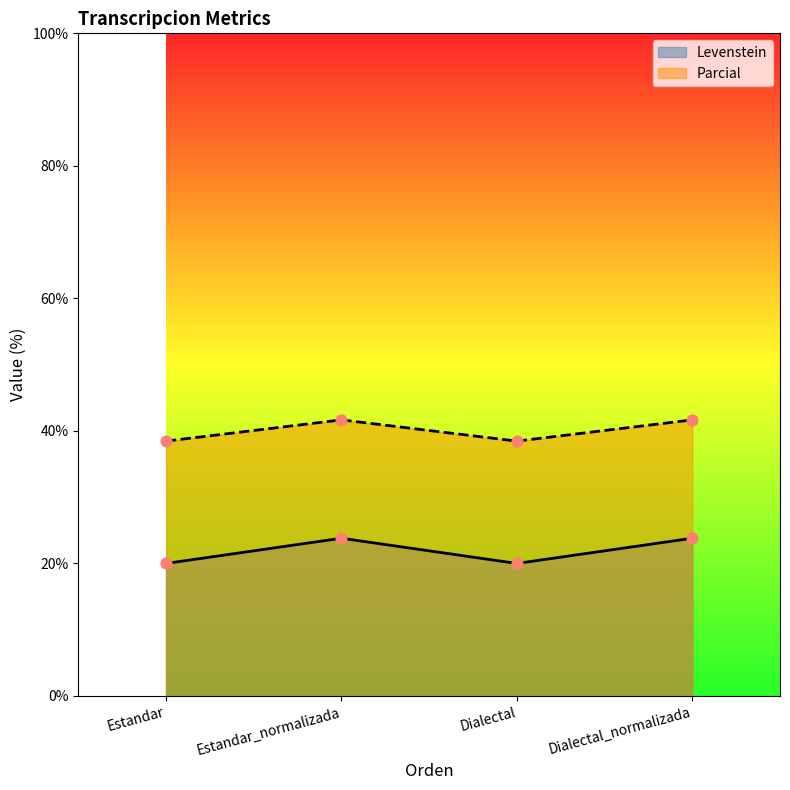

Is the value of Levenstein at Dialectal greater than the value of Parcial at Estandar?

No